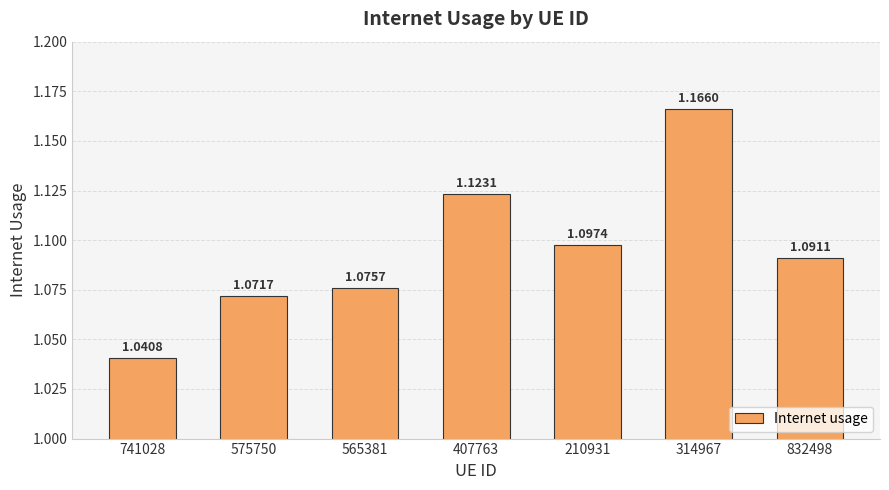

What is the sum of the values at 314967 and 575750?

2.2